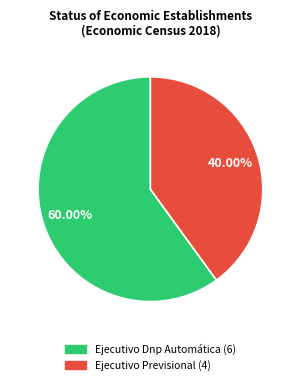

To the nearest percent, what is the average slice percentage?

50%